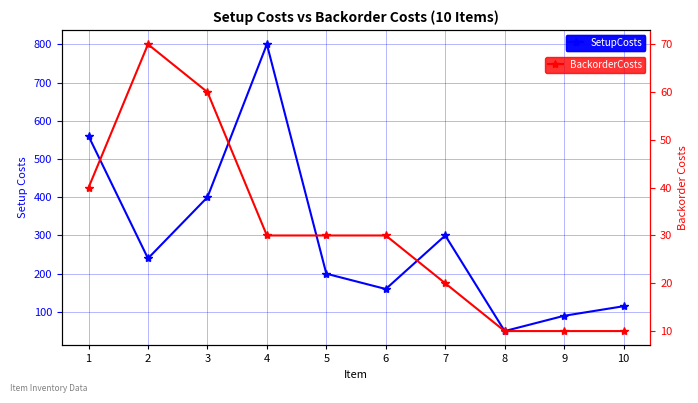

Between 2 and 9, which is larger?

2